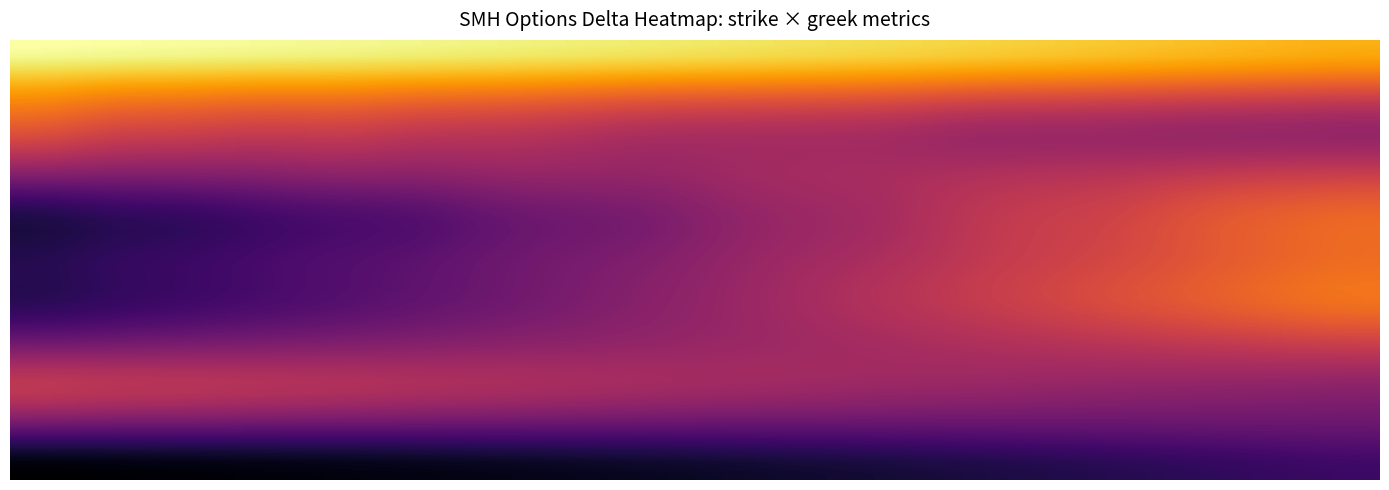

Count the number of categories in the chart.

2